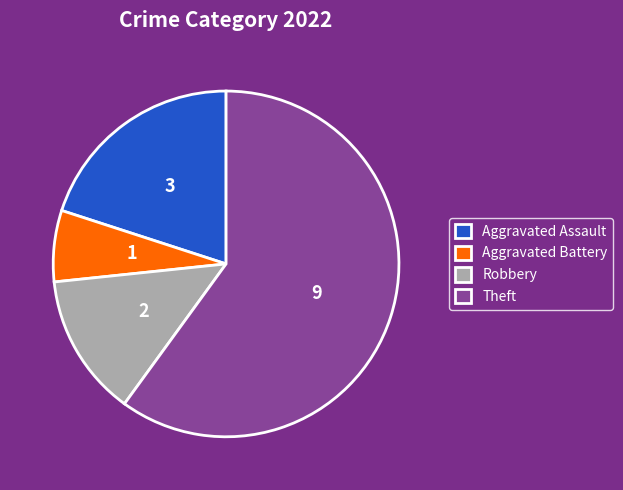

True or false: Aggravated Assault accounts for 20% of the total.

True